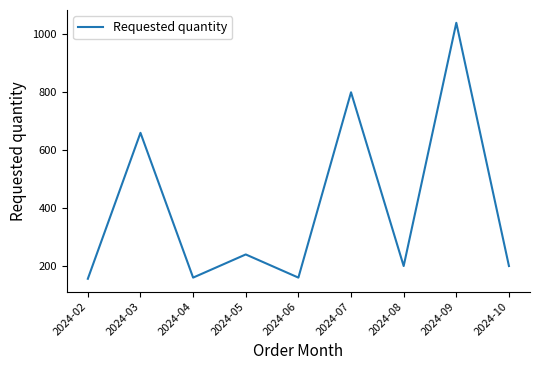

Reading left to right, transcribe all the data shown in this chart.

2024-02=156	2024-03=660	2024-04=160	2024-05=240	2024-06=160	2024-07=800	2024-08=200	2024-09=1040	2024-10=200